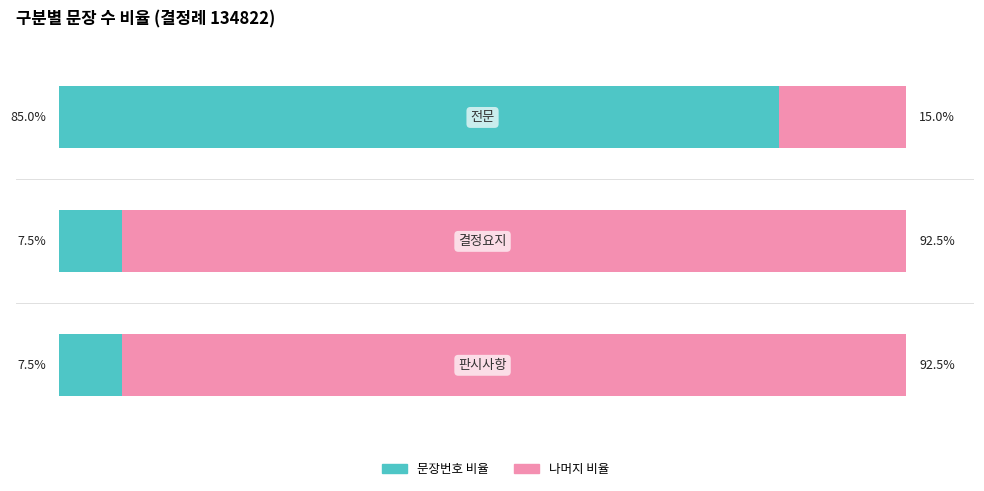

What are all the series names shown in the legend?

문장번호 비율, 나머지 비율